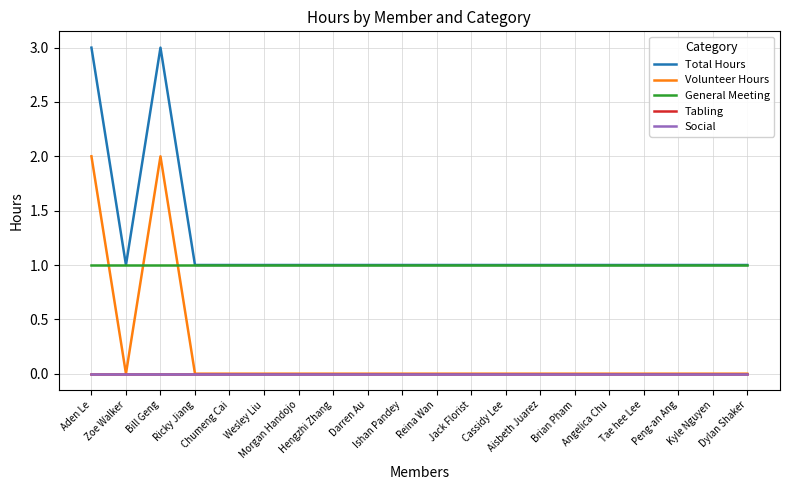

Reading left to right, list all the values displayed in this chart.

Total Hours: 3	1	3	1	1	1	1	1	1	1	1	1	1	1	1	1	1	1	1	1
Volunteer Hours: 2	0	2	0	0	0	0	0	0	0	0	0	0	0	0	0	0	0	0	0
General Meeting: 1	1	1	1	1	1	1	1	1	1	1	1	1	1	1	1	1	1	1	1
Tabling: 0	0	0	0	0	0	0	0	0	0	0	0	0	0	0	0	0	0	0	0
Social: 0	0	0	0	0	0	0	0	0	0	0	0	0	0	0	0	0	0	0	0